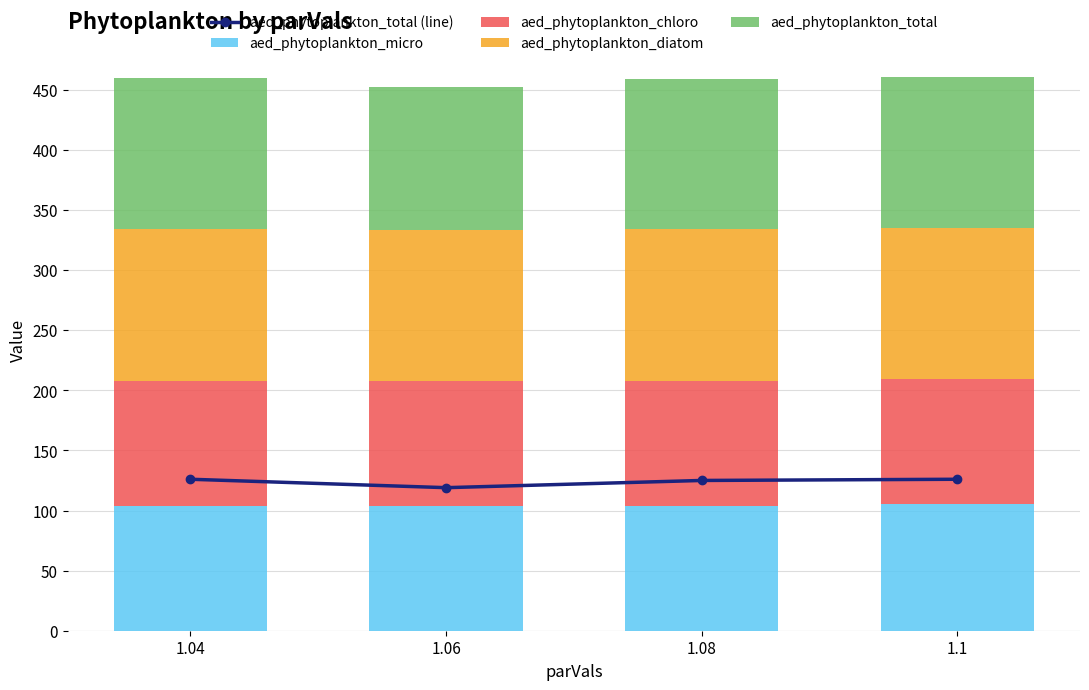

What is the approximate value of aed_phytoplankton_micro at 1.04?

104